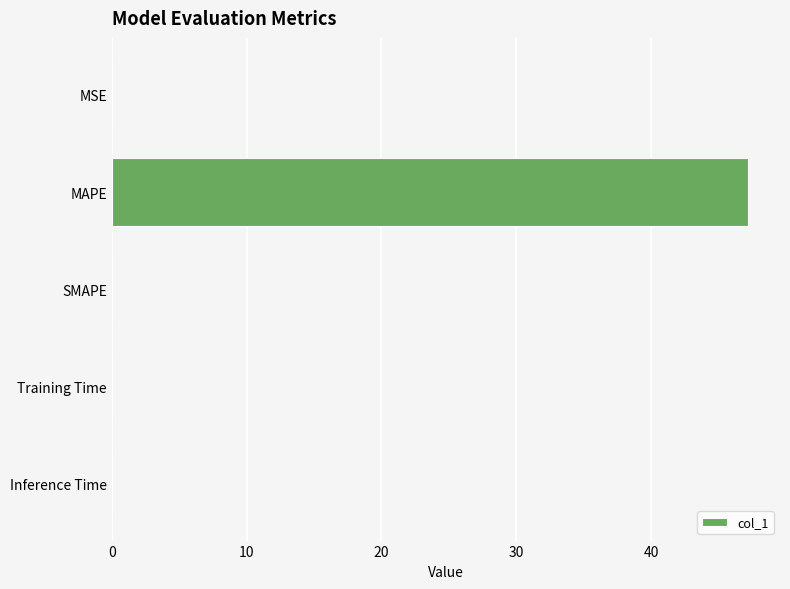

The value at MAPE is 24.5. True or false?

False